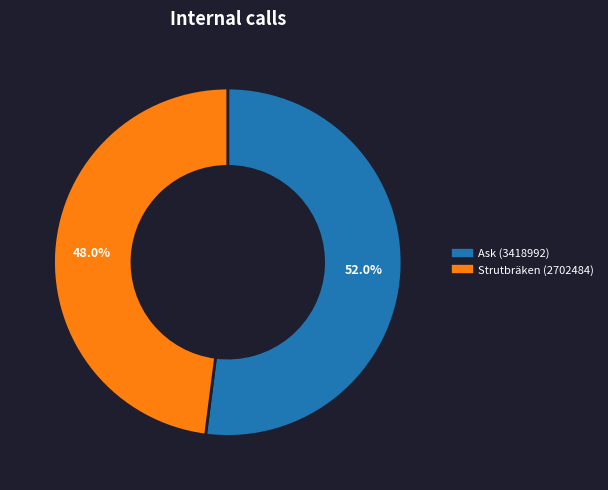

Combined, what portion of the pie is Strutbräken (2702484) and Ask (3418992)?

100.0%